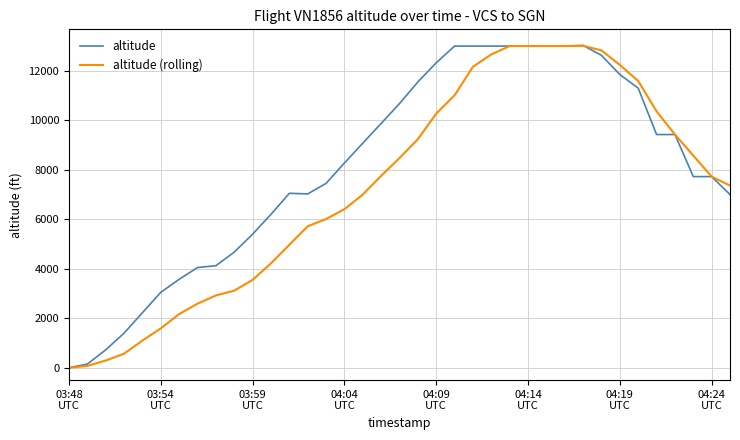

What is the highest value of the altitude series?

13025.0